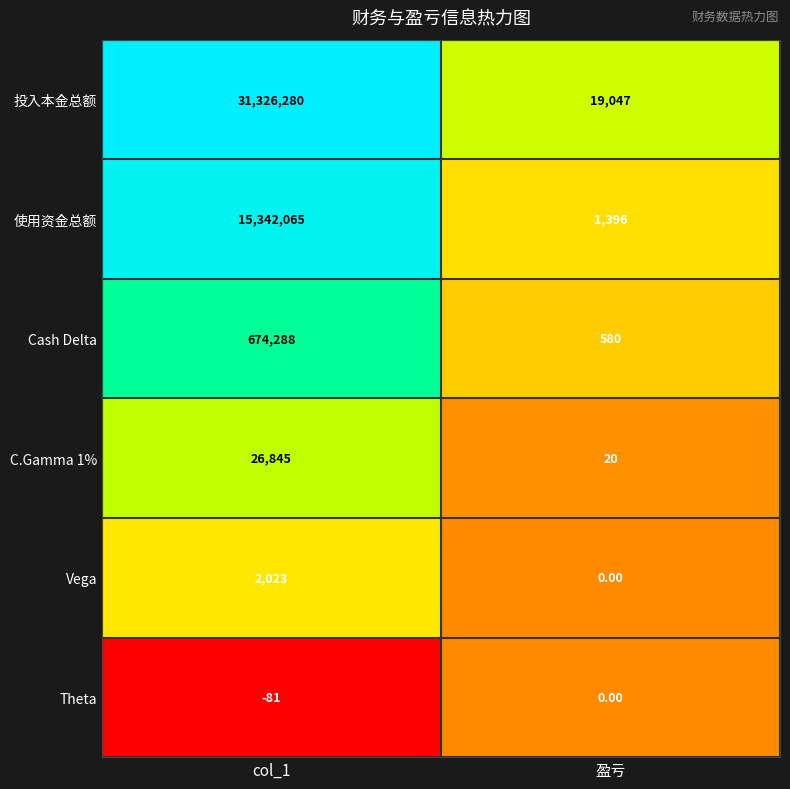

What is the difference between the C.Gamma 1% values at col_1 and 盈亏?

26825